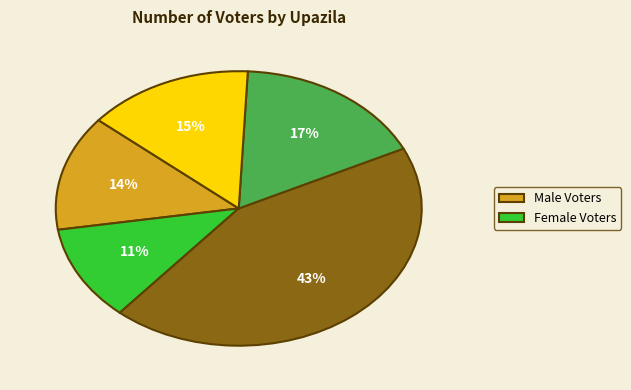

How many segments does this pie chart have?

5